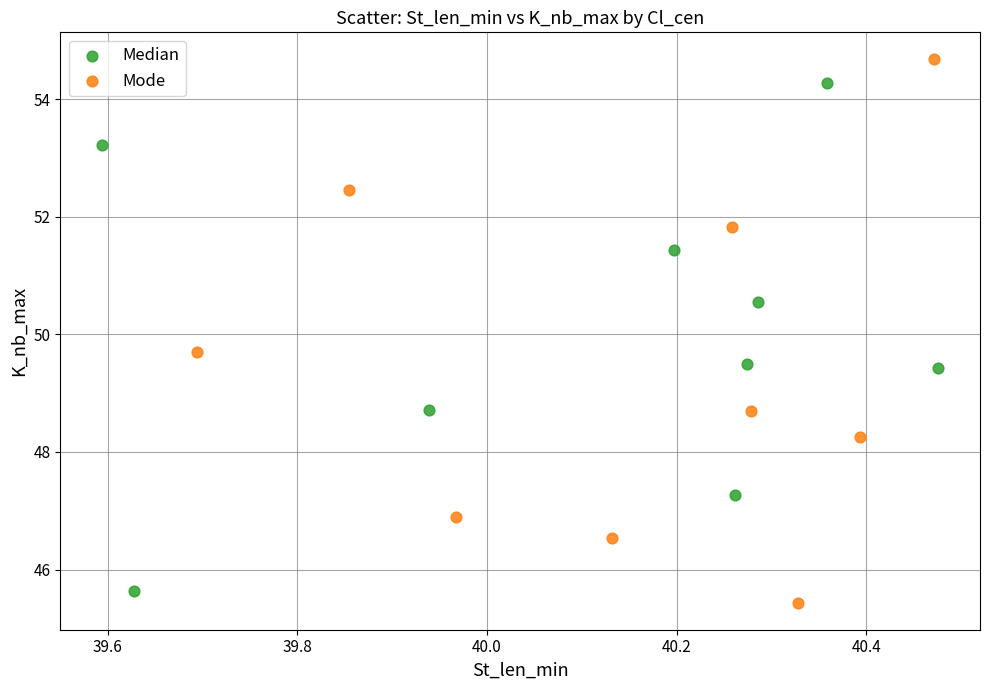

Which series contains the lowest Y value?

Mode